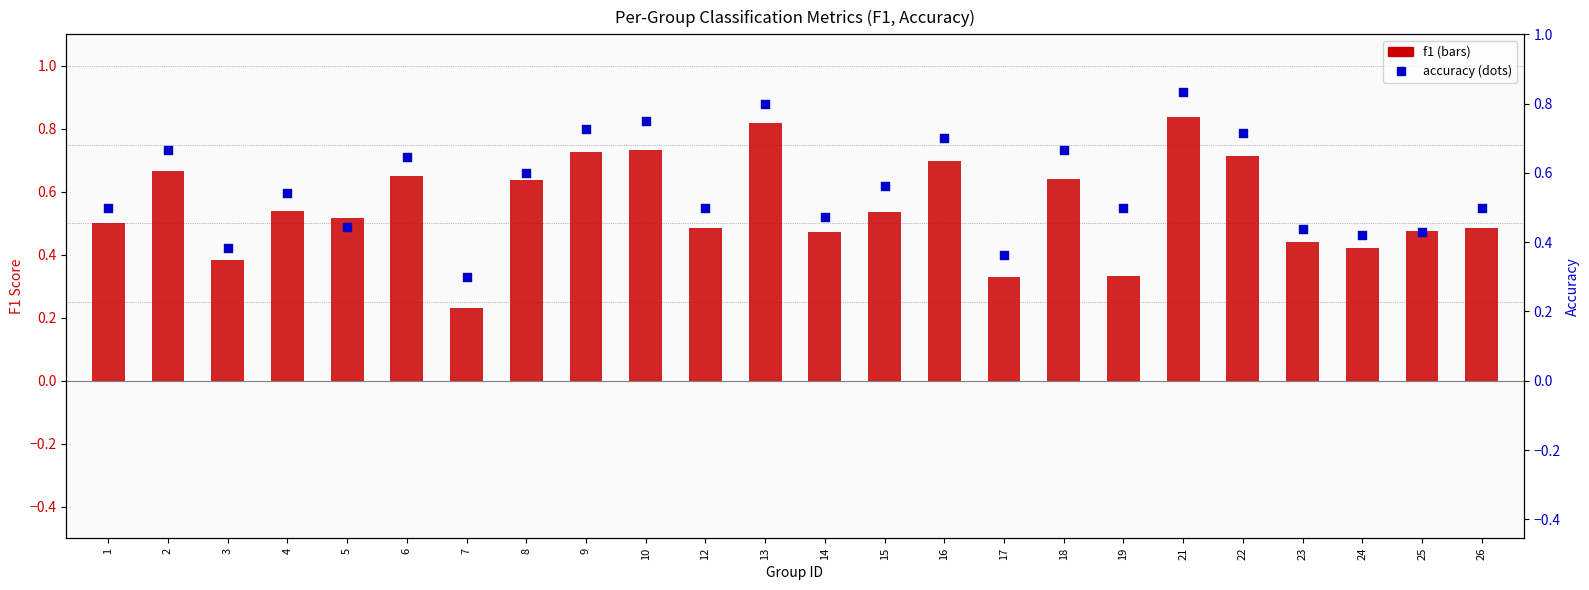

What is the total value across all series at 25?

0.9